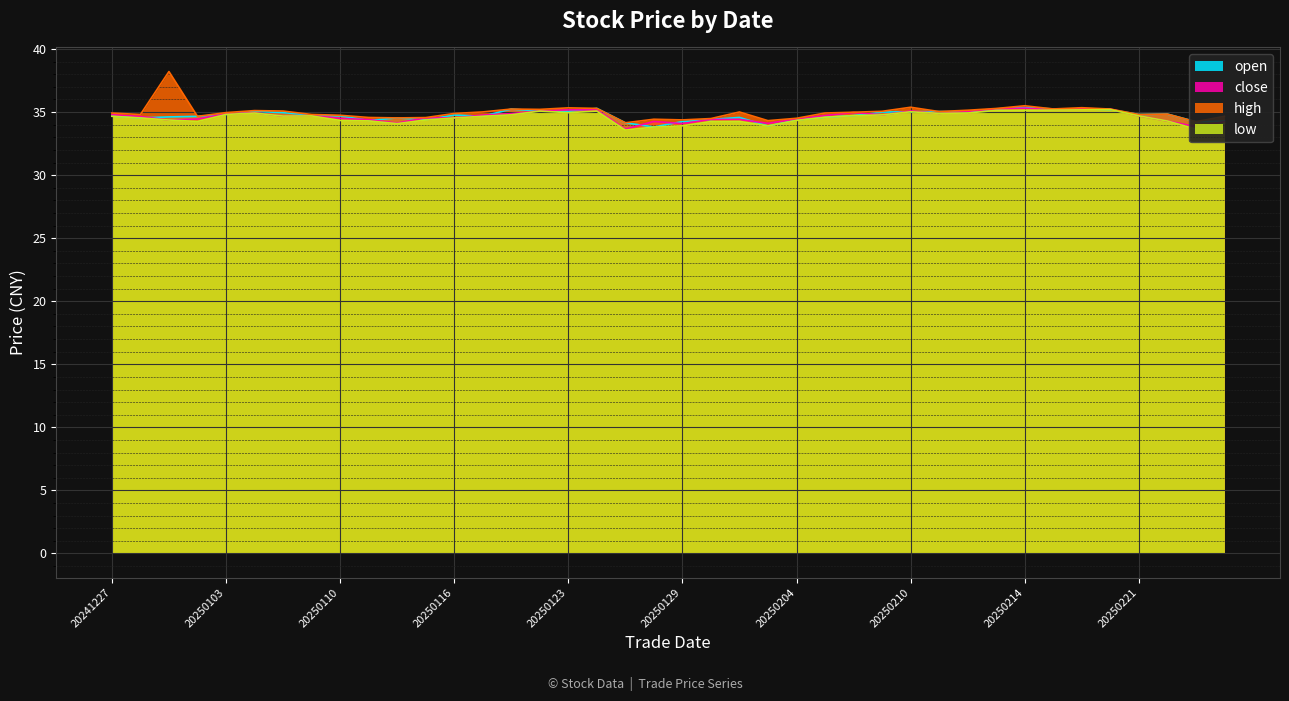

The open series shows 57.9 at 20250213. True or false?

False